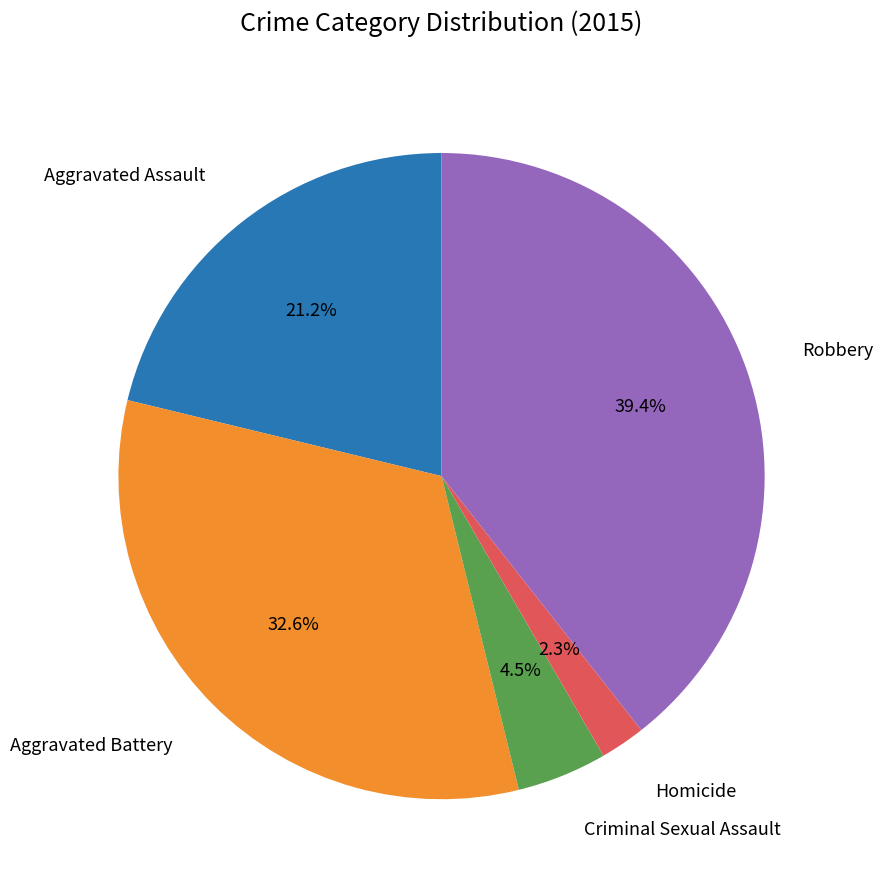

Does any single category account for the majority?

No